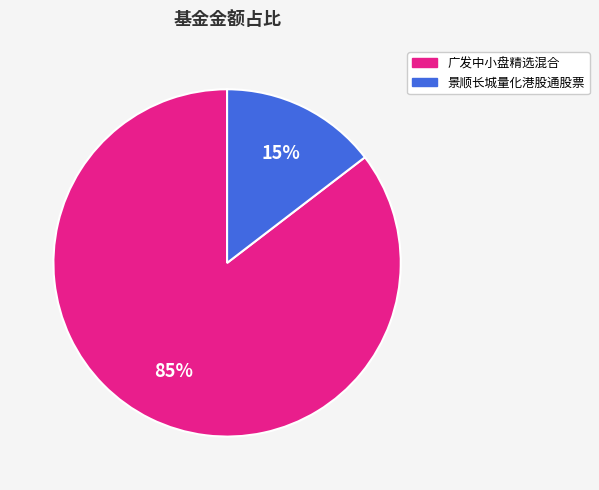

True or false: 景顺长城量化港股通股票 accounts for 25% of the total.

False